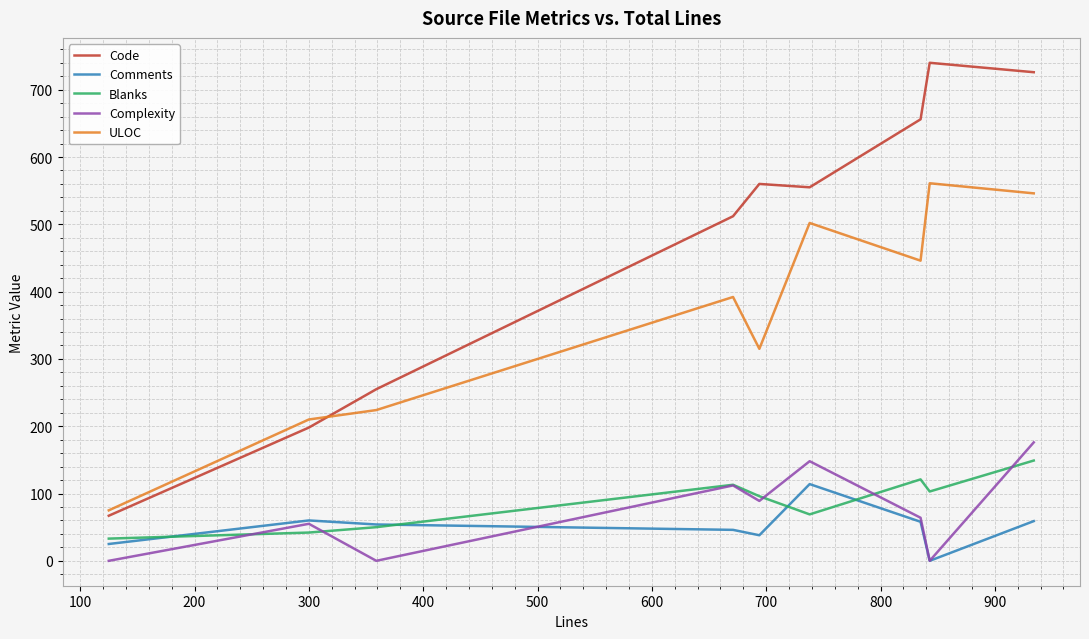

Which series has the largest range (max minus min)?

Code